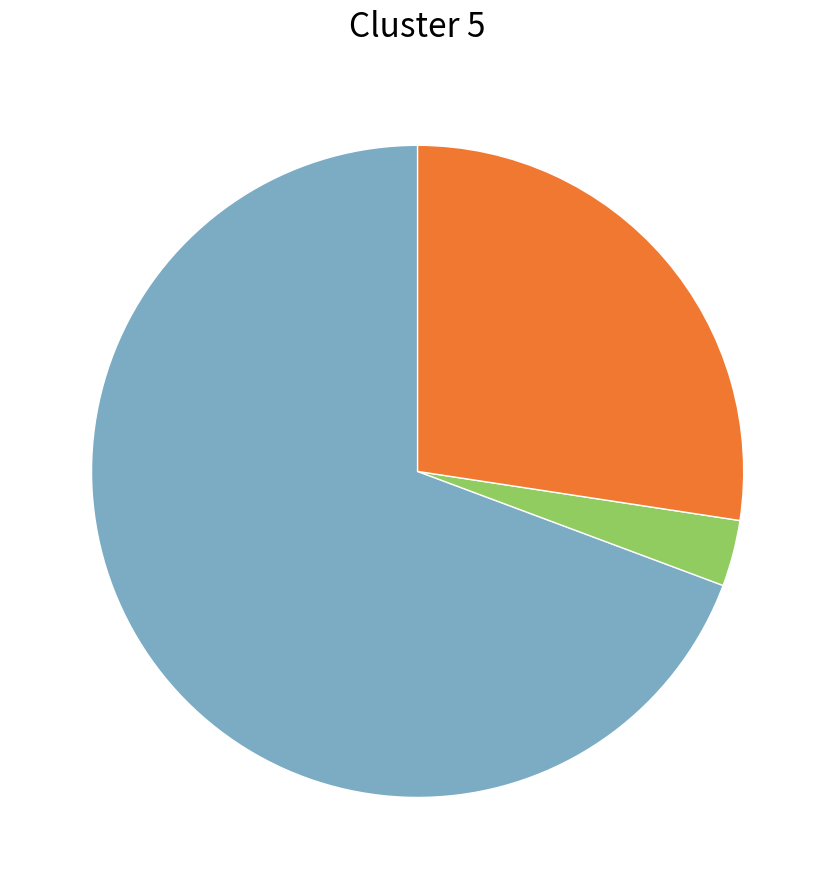

Does any single category account for the majority?

Yes